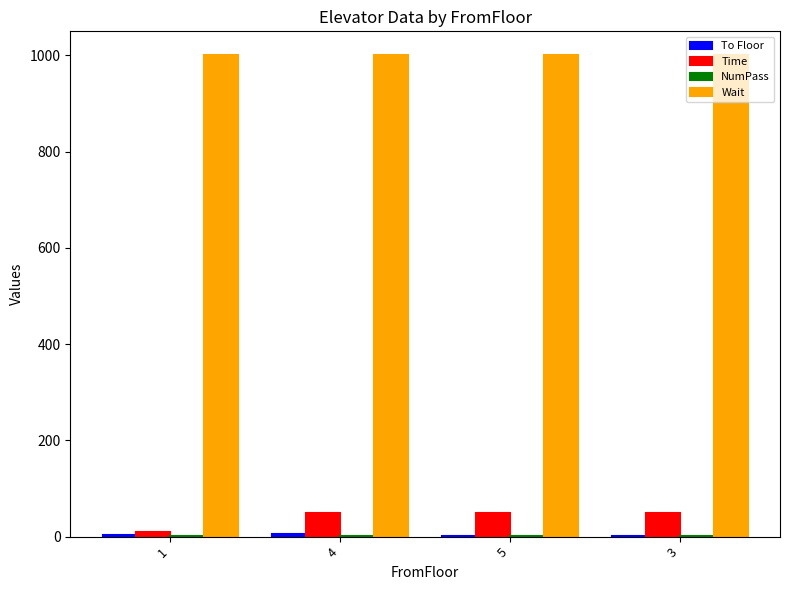

Which series has the largest total across all categories?

Wait